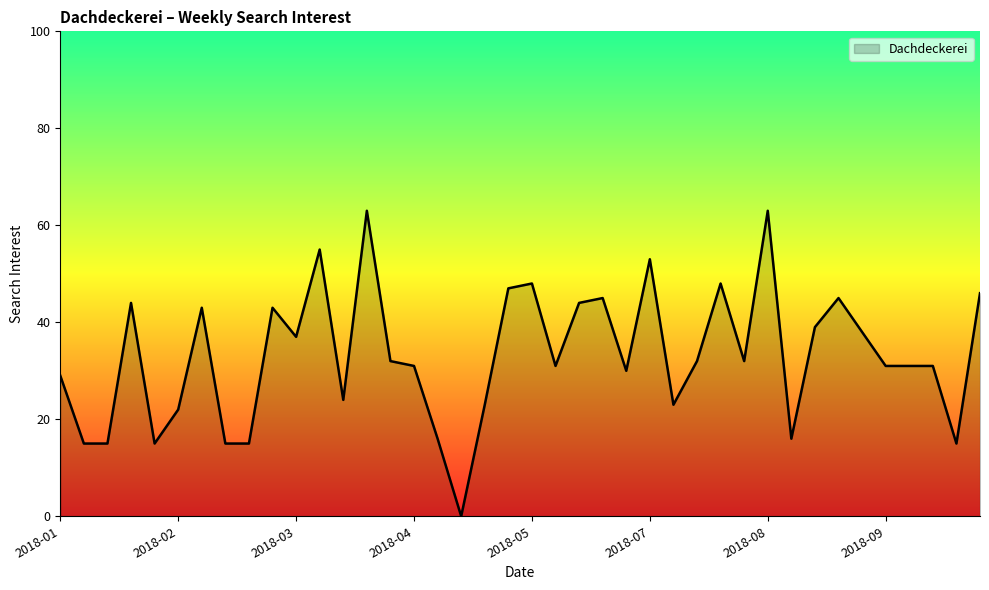

What is the maximum value shown in the chart?

63